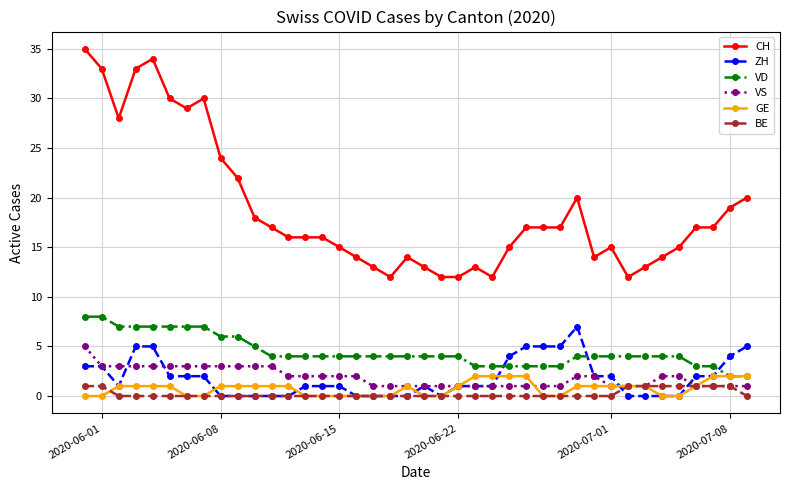

What is the minimum value for CH?

12